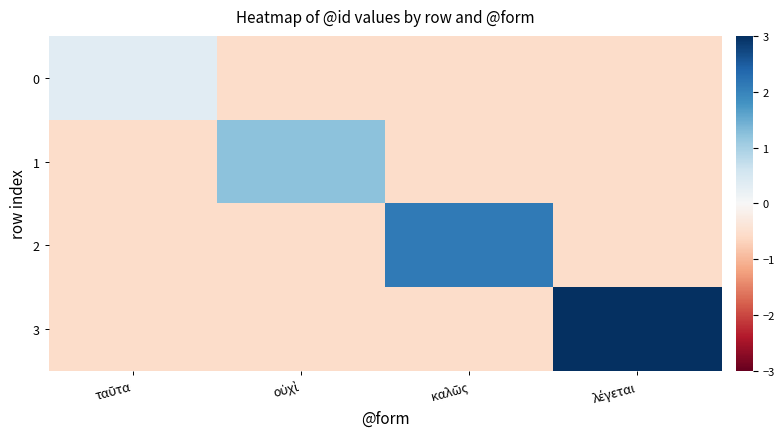

Reading left to right, transcribe all the data shown in this chart.

0: ταῦτα=0.3	οὐχὶ=-0.6	καλῶς=-0.6	λέγεται=-0.6
1: ταῦτα=-0.6	οὐχὶ=1.2	καλῶς=-0.6	λέγεται=-0.6
2: ταῦτα=-0.6	οὐχὶ=-0.6	καλῶς=2.1	λέγεται=-0.6
3: ταῦτα=-0.6	οὐχὶ=-0.6	καλῶς=-0.6	λέγεται=3.0